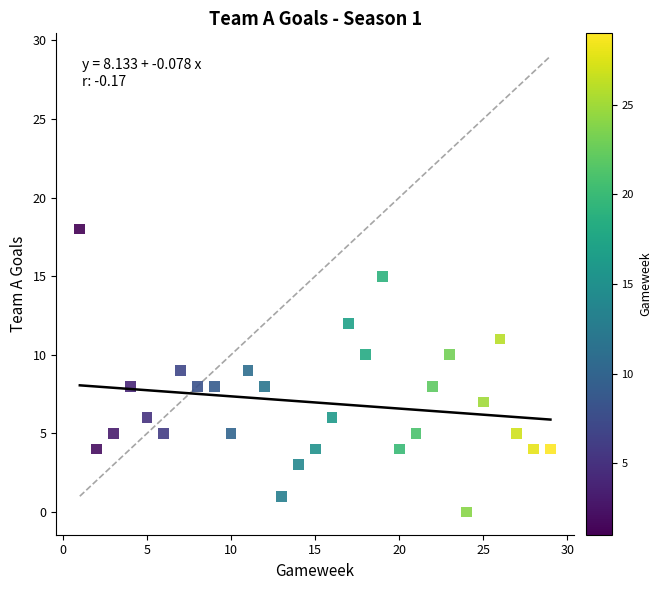

What is the range of Y values (max minus min)?

18